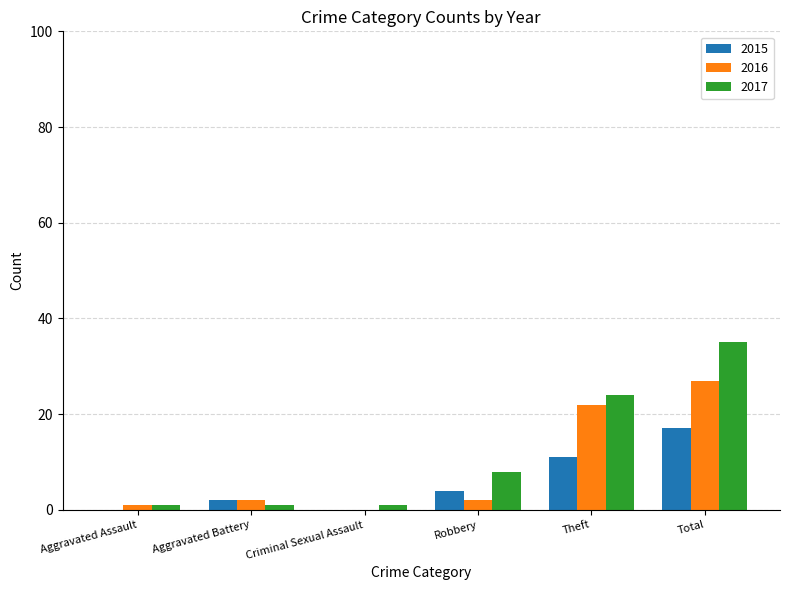

Is the value of 2015 at Criminal Sexual Assault greater than the value of 2016 at Aggravated Battery?

No